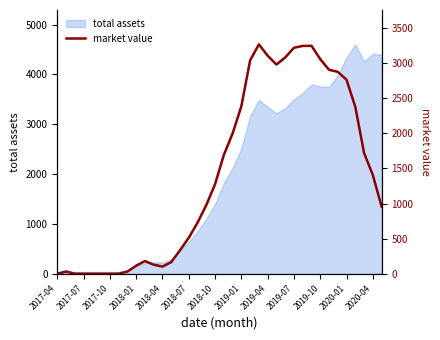

What is the approximate value at 34?

2375.7